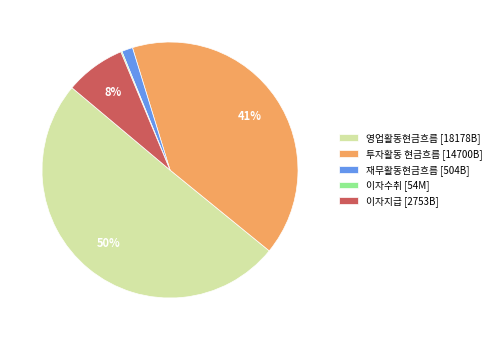

To the nearest percent, what is the difference between the 이자지급 [2753B] and 투자활동 현금흐름 [14700B] slice percentages?

33%